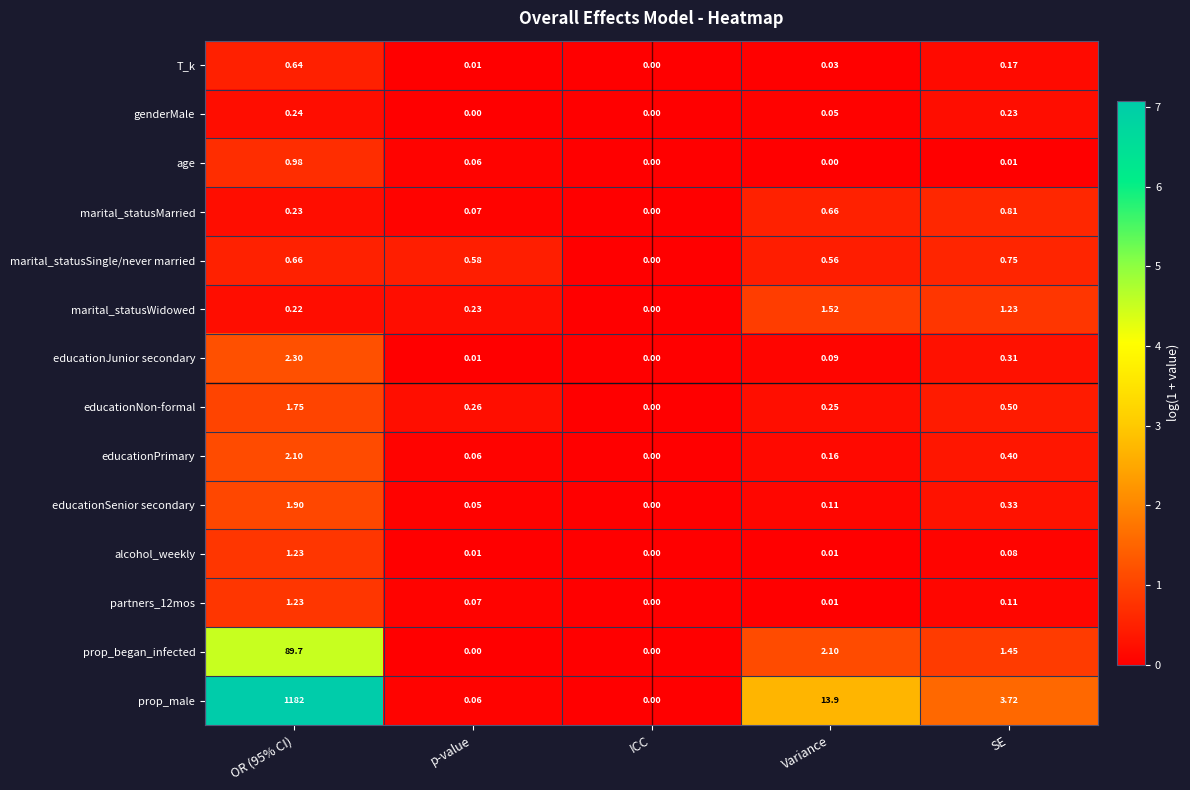

At which label is prop_male closest to 591?

Variance